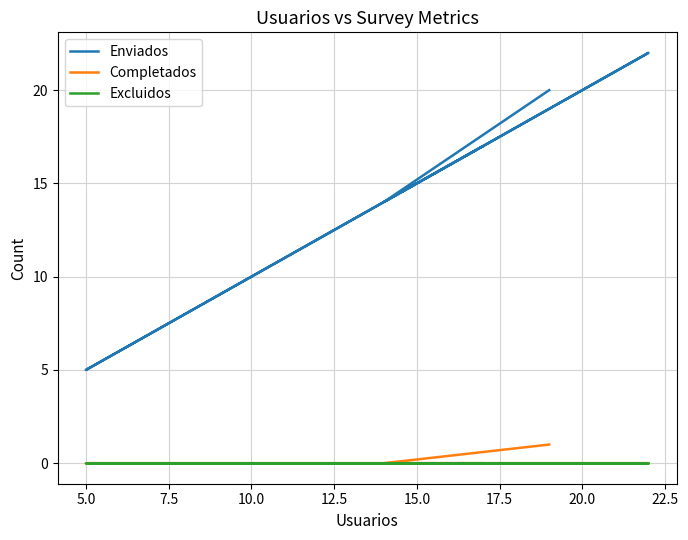

How many values in the Enviados series exceed 17?

2